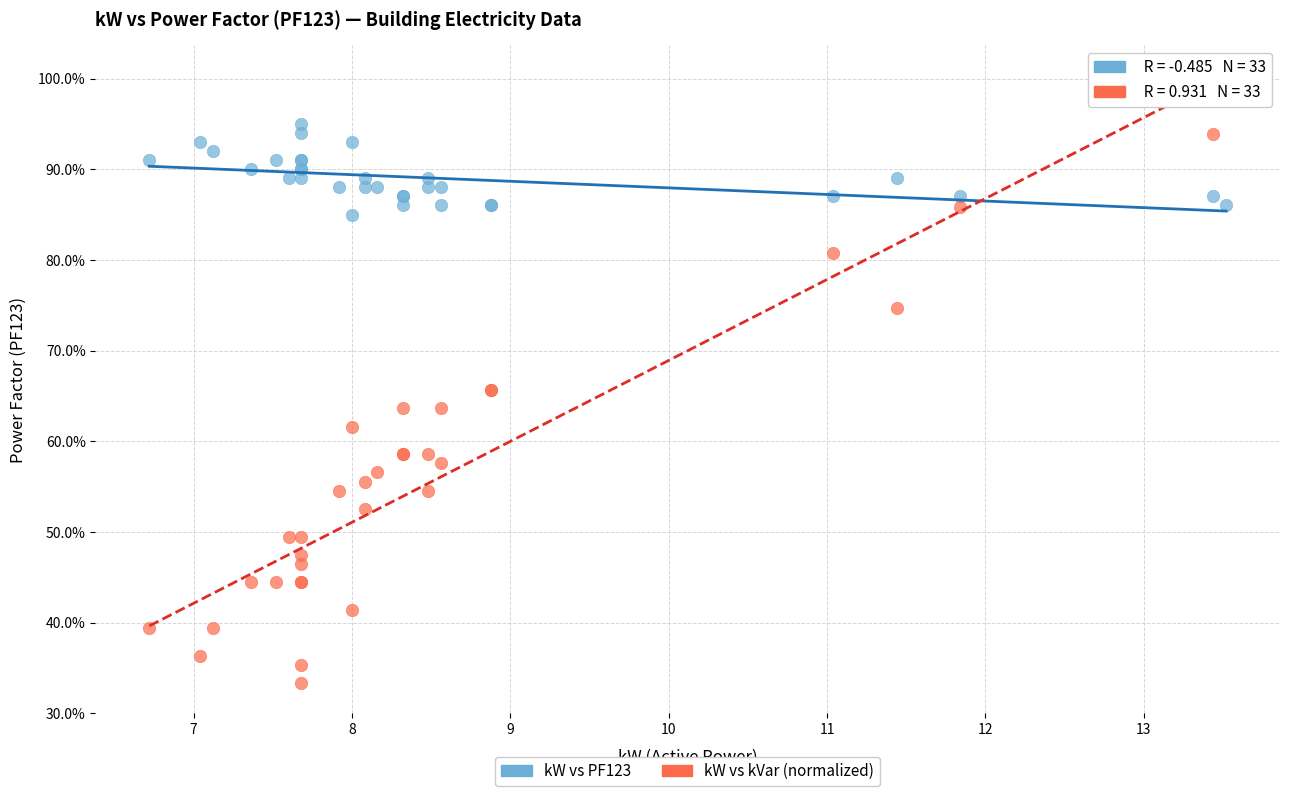

What are all the series names shown in the legend?

kW vs PF123, kW vs kVar (normalized)